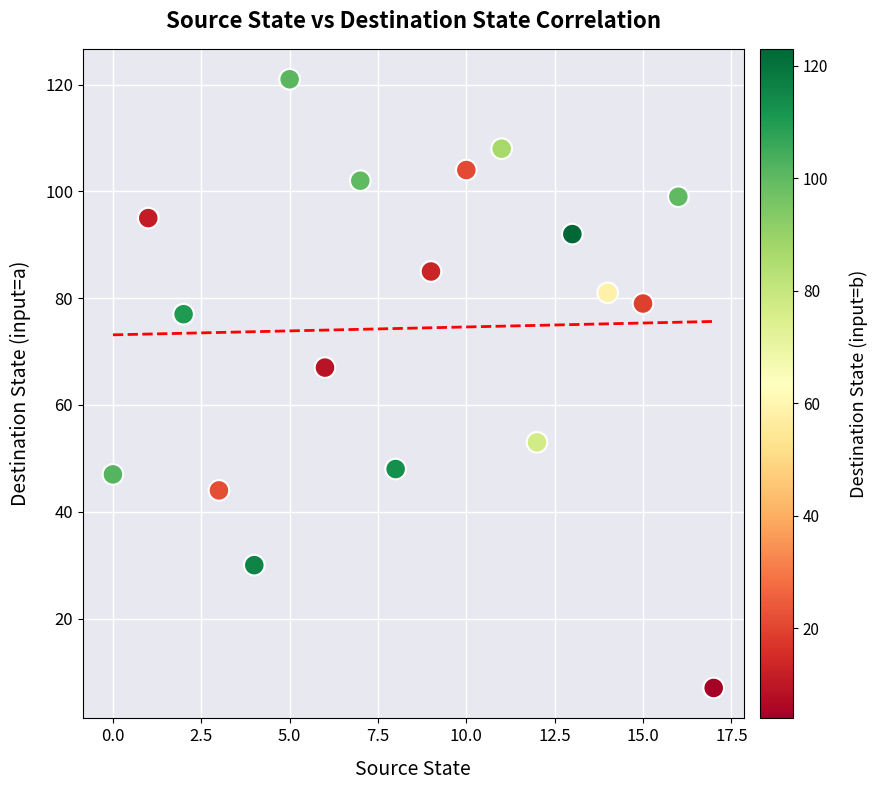

What is the range of Y values (max minus min)?

114